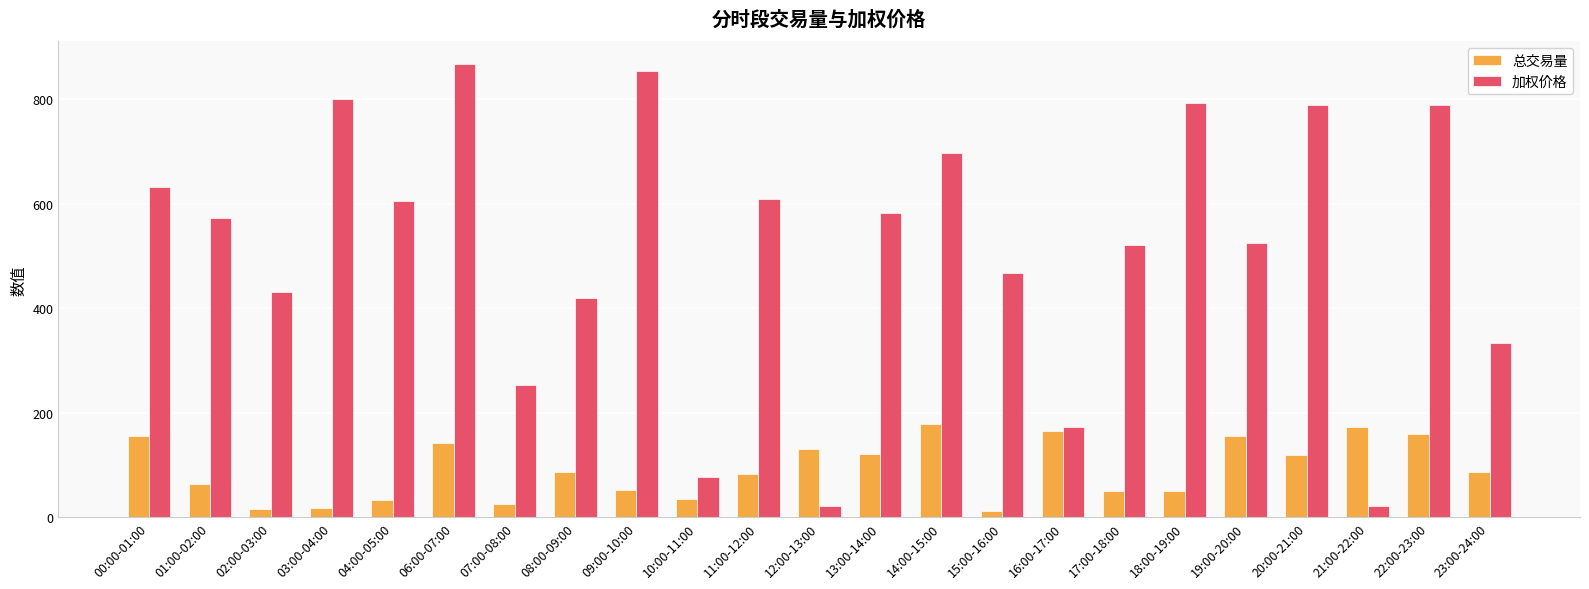

At 23:00-24:00, list the series in order from smallest to largest.

总交易量, 加权价格